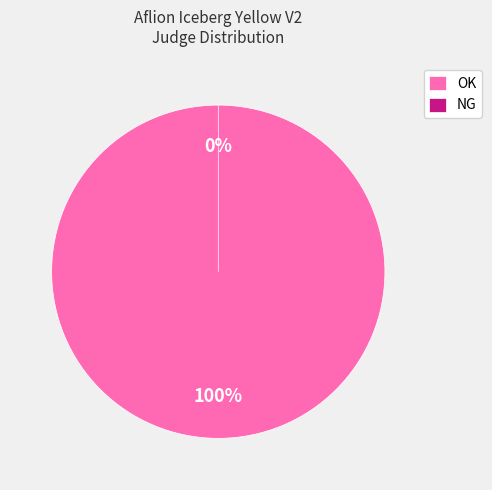

How many slices are in this pie chart?

2